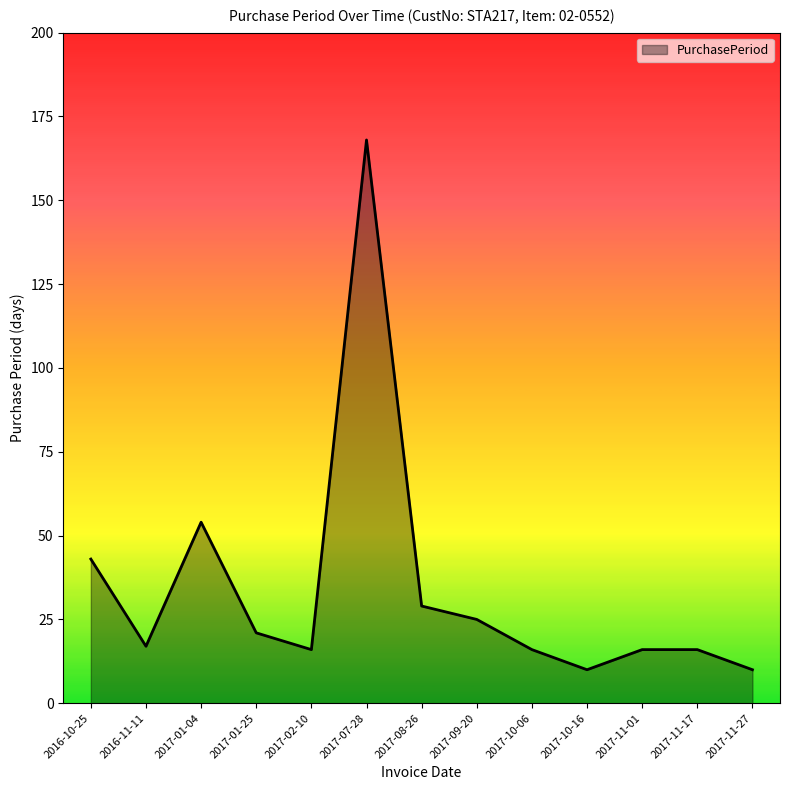

Which category has the highest value across all series?

2017-07-28